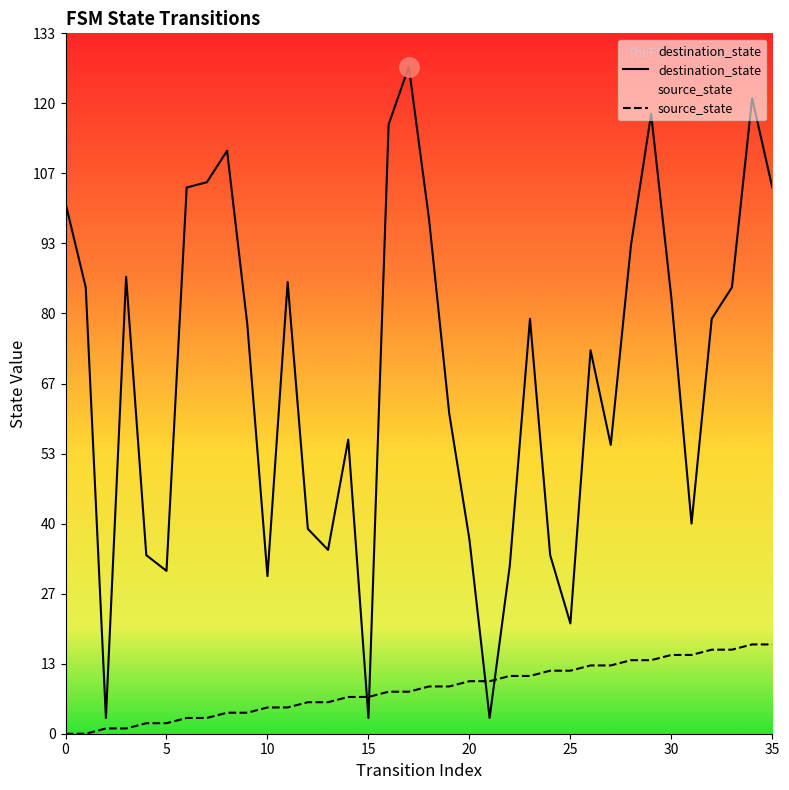

Which series changed the most between 16 and 17?

destination_state